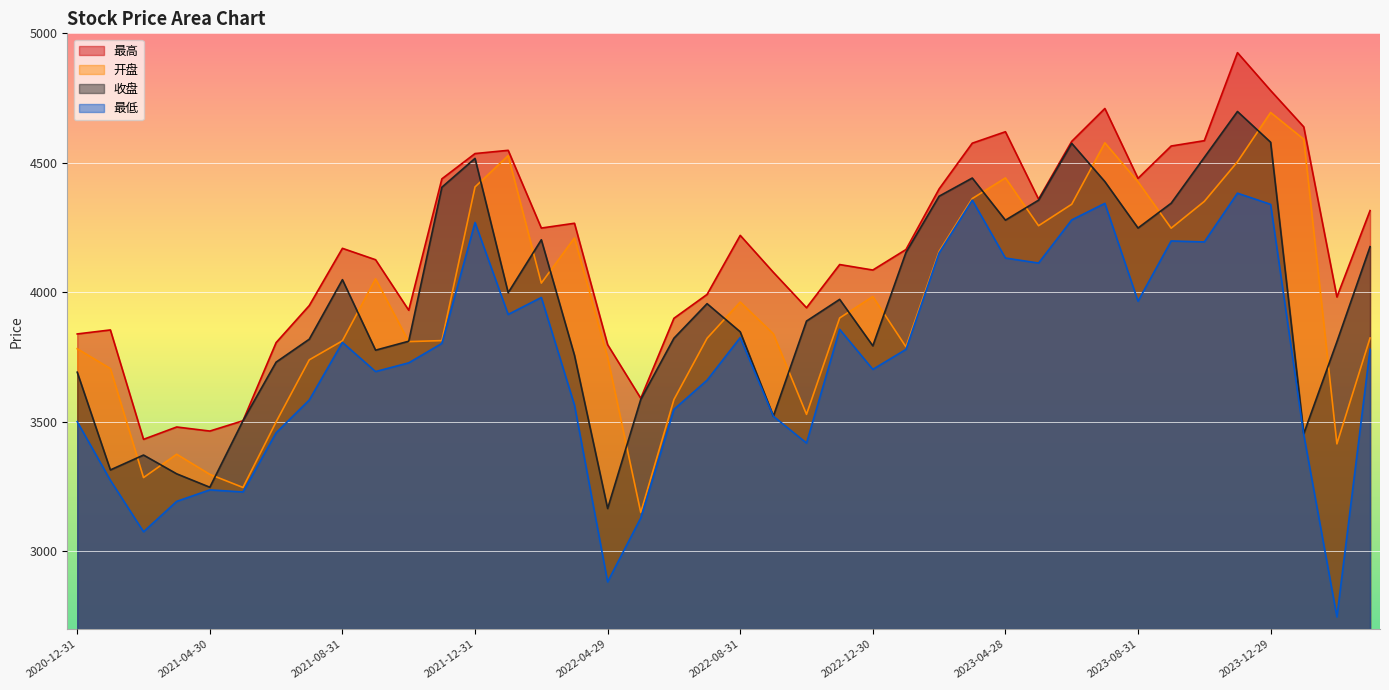

What is the difference between the 最高 values at 2023-06-30 and 2021-05-31?

1078.5